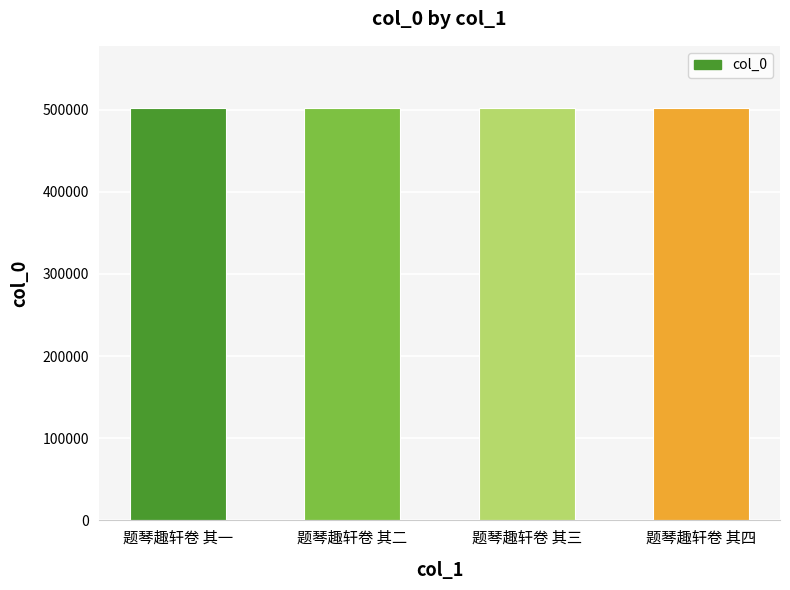

What is the smallest value displayed?

502256